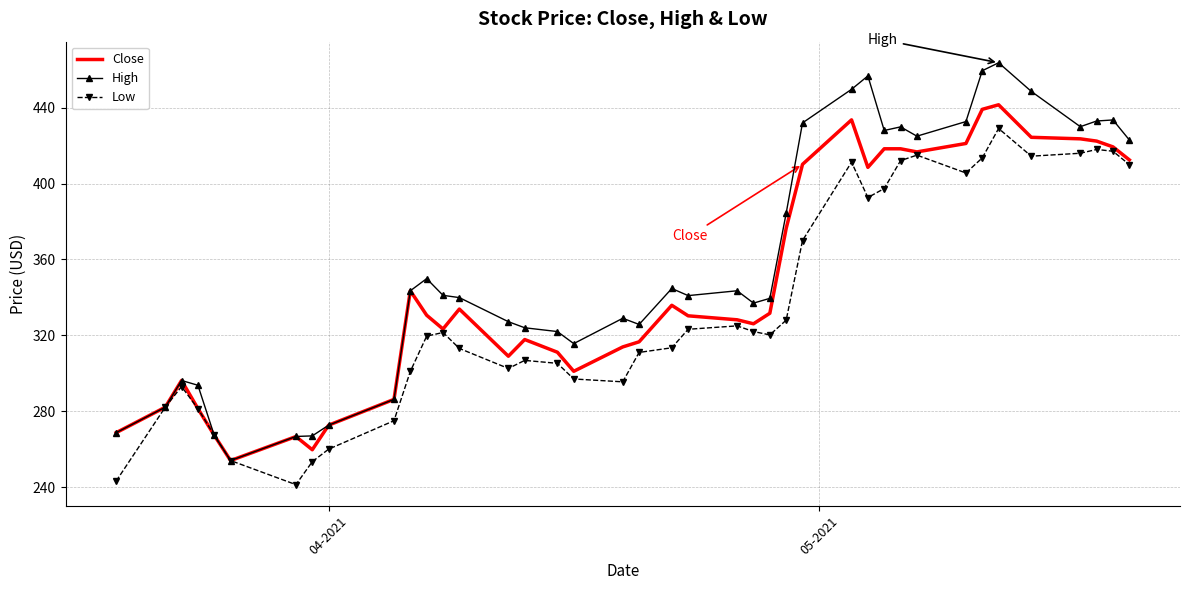

What is the minimum value for Low?

241.3